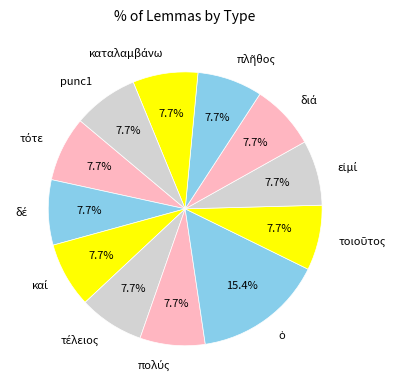

Does any single category account for the majority?

No